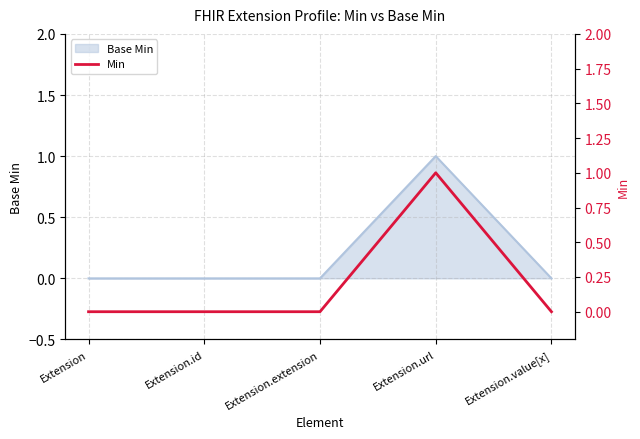

What is the difference between the maximum and second lowest values?

1